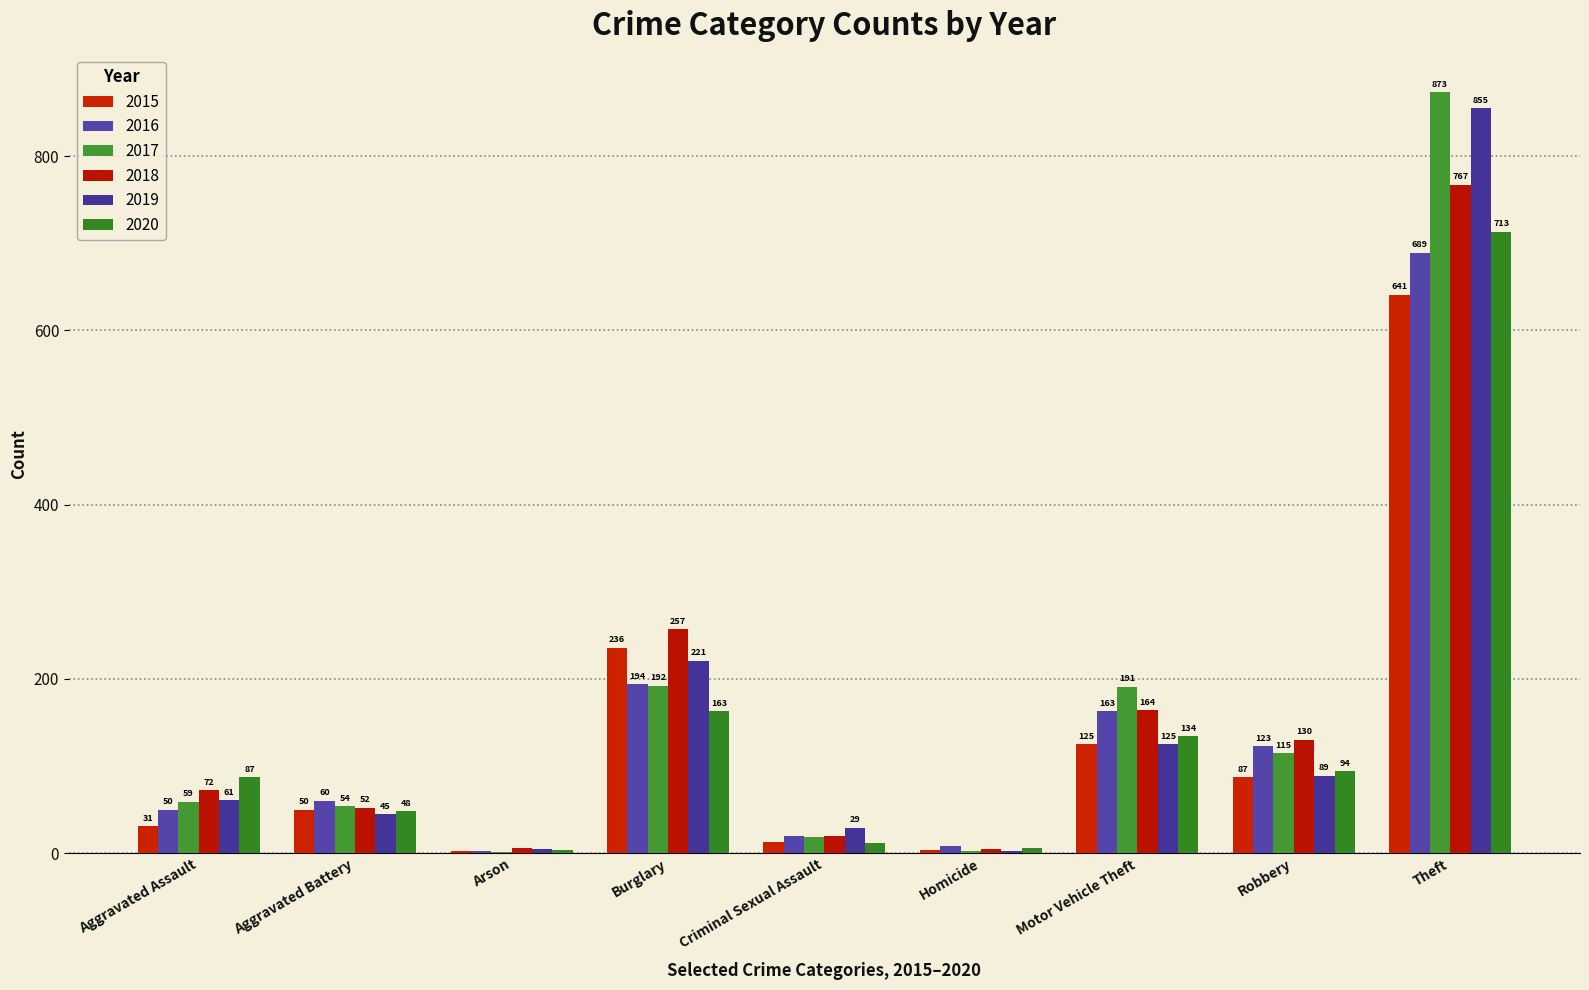

Reading right to left, extract all data points from this chart.

2015: 641	87	125	4	13	236	3	50	31
2016: 689	123	163	8	20	194	3	60	50
2017: 873	115	191	2	19	192	1	54	59
2018: 767	130	164	5	20	257	6	52	72
2019: 855	89	125	3	29	221	5	45	61
2020: 713	94	134	6	12	163	4	48	87